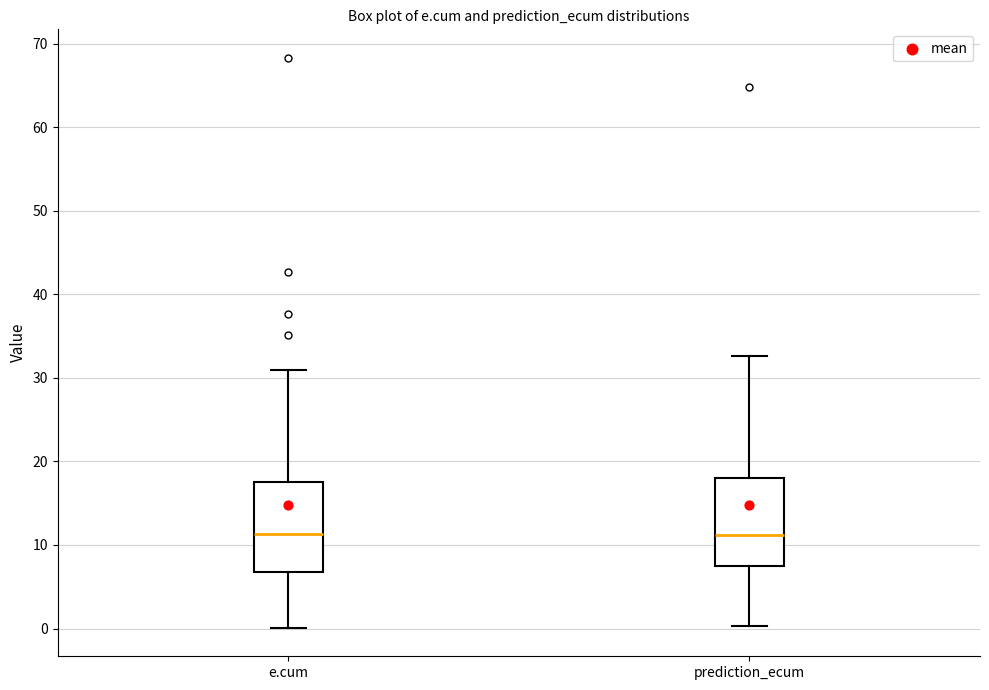

Where does the median line of the box for prediction_ecum sit on the y-axis? The values are not printed on the chart, so give them approximately, as read against the axis.

11